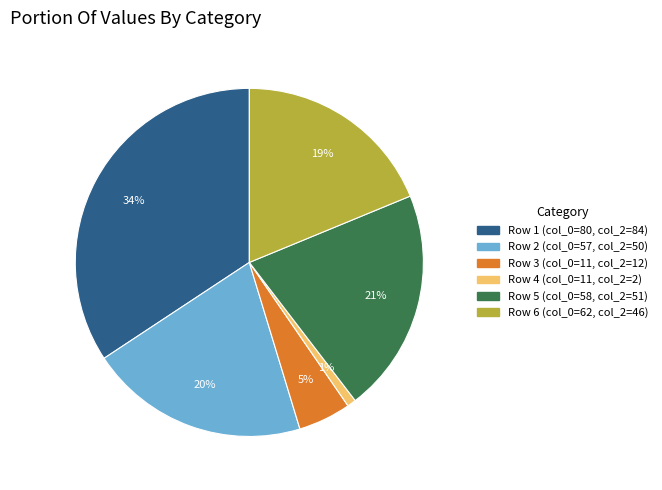

Is there a majority slice in this chart?

No